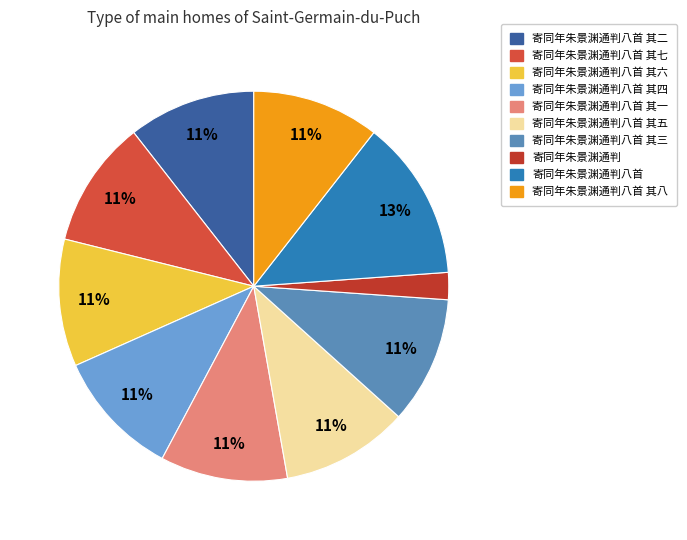

How many slices are in this pie chart?

10